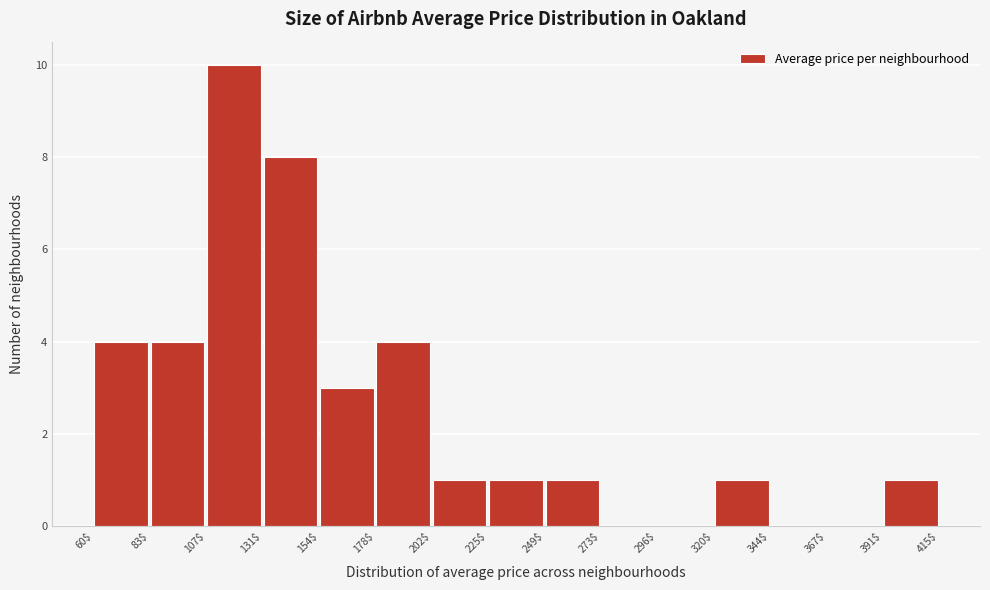

Which range on the x-axis has the tallest bar?

107$ to 131$